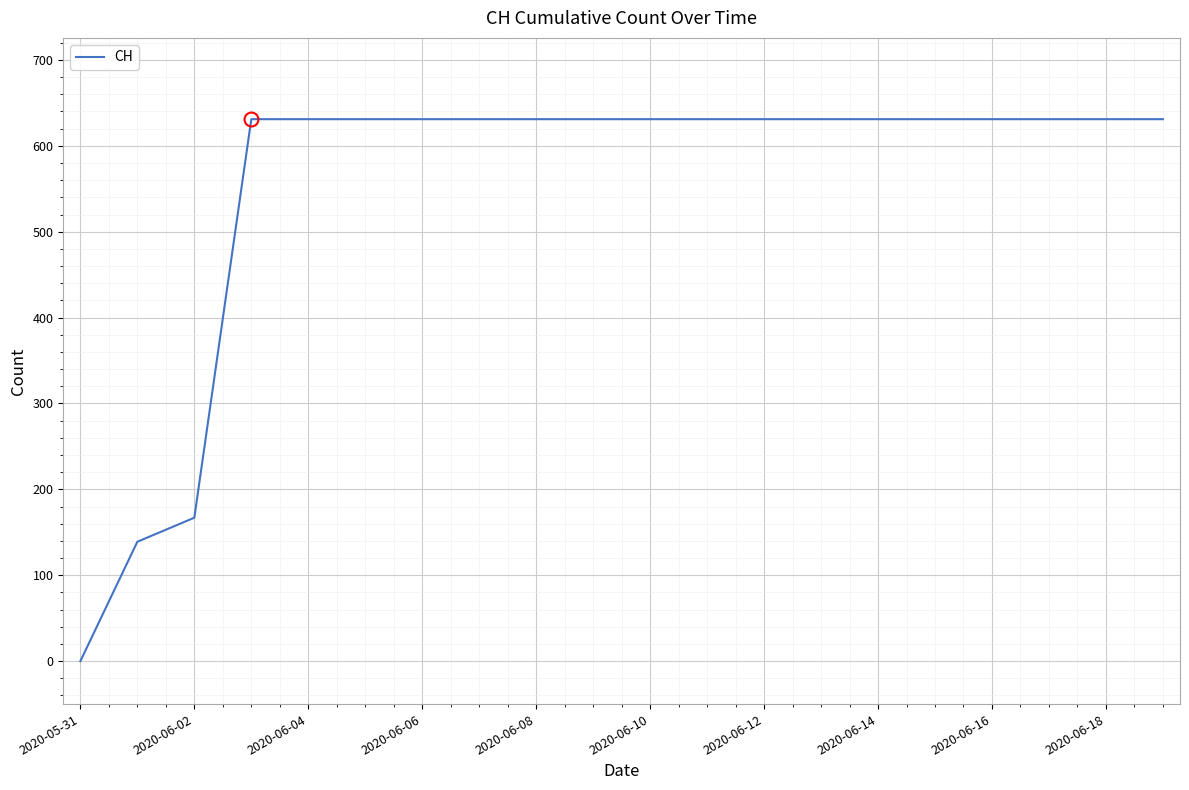

What is the greatest value displayed?

631